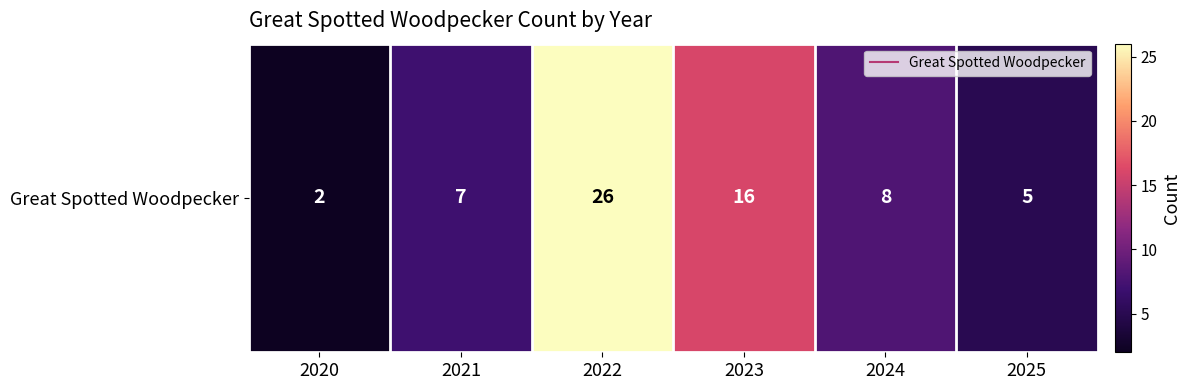

How many data points are less than 8?

3